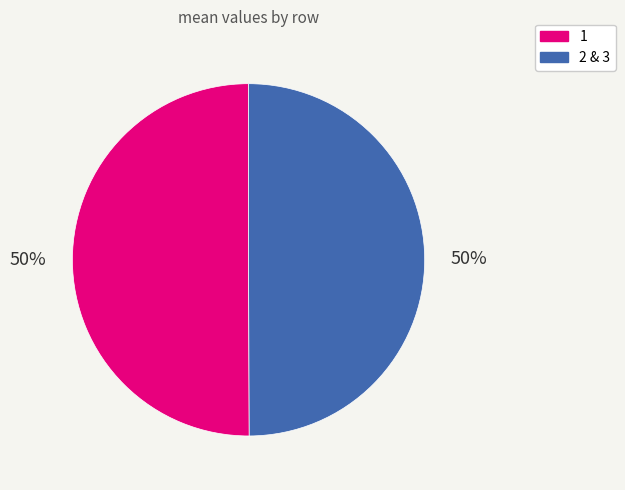

To the nearest percent, what is the average slice percentage?

50%